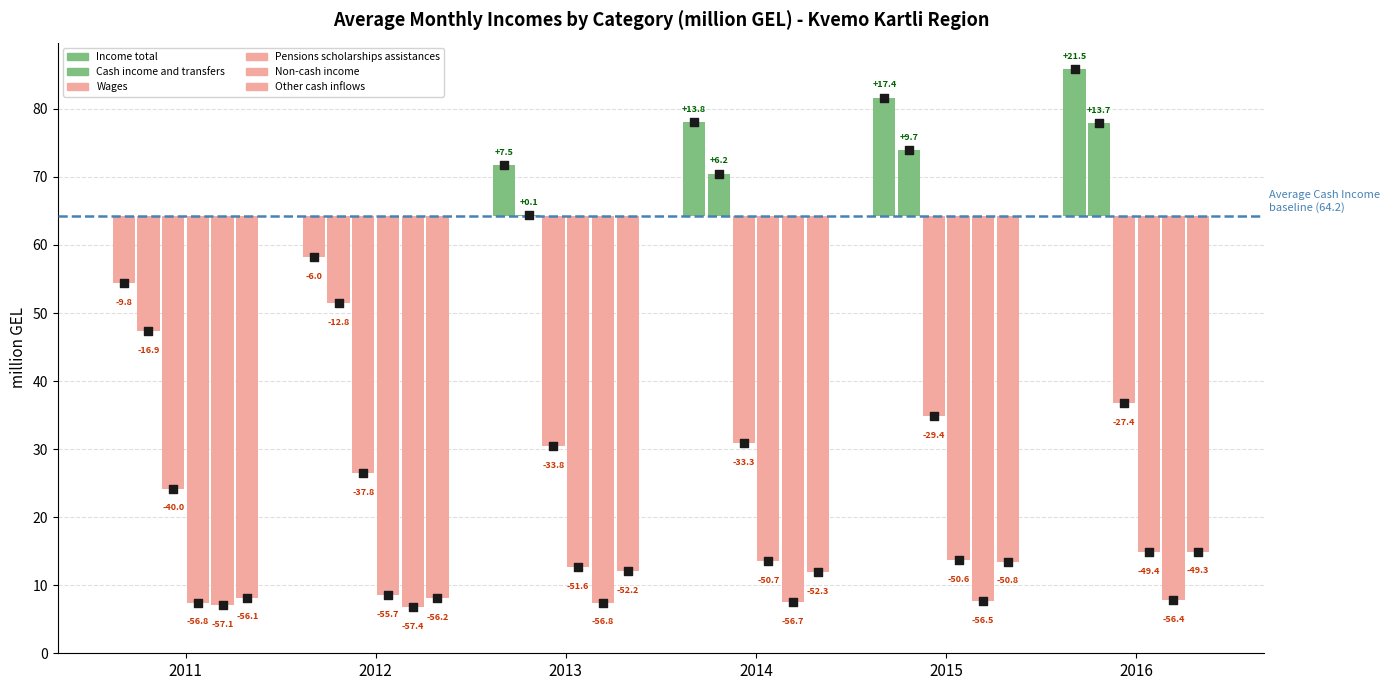

What is the total value across all series at 2011?

148.6